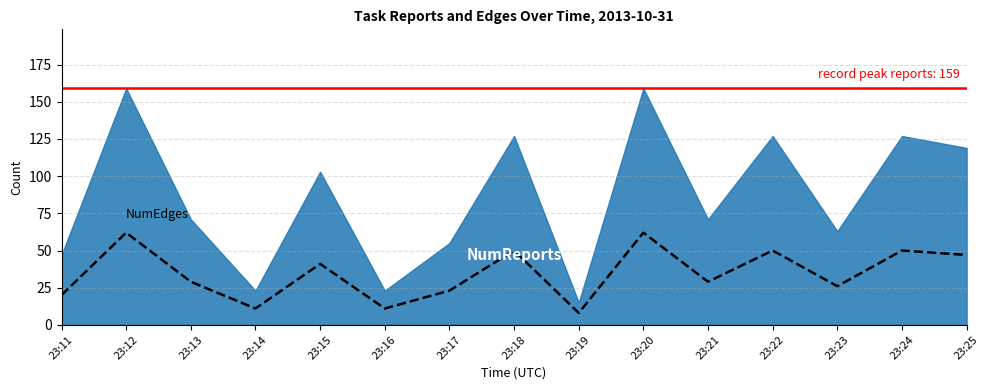

Where is the first local minimum?

23:14